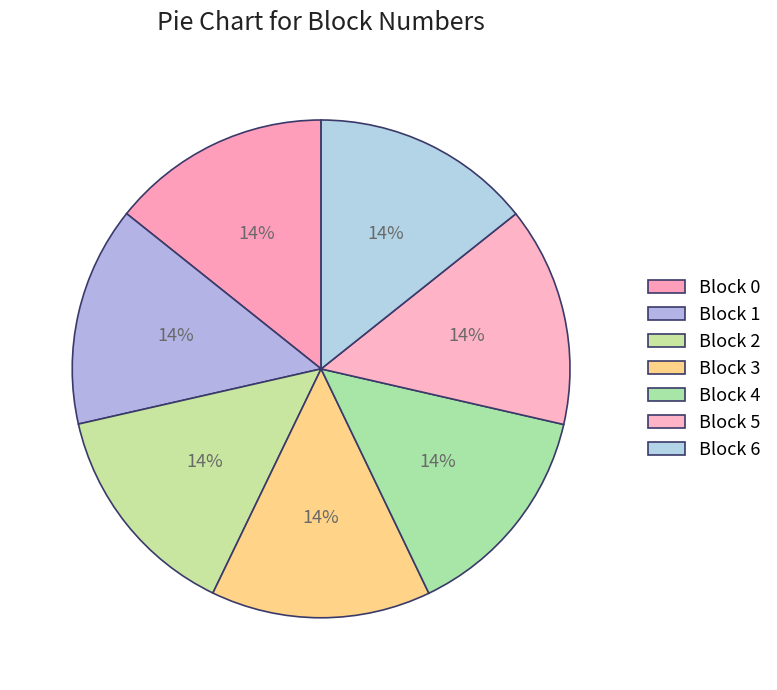

How many segments does this pie chart have?

7